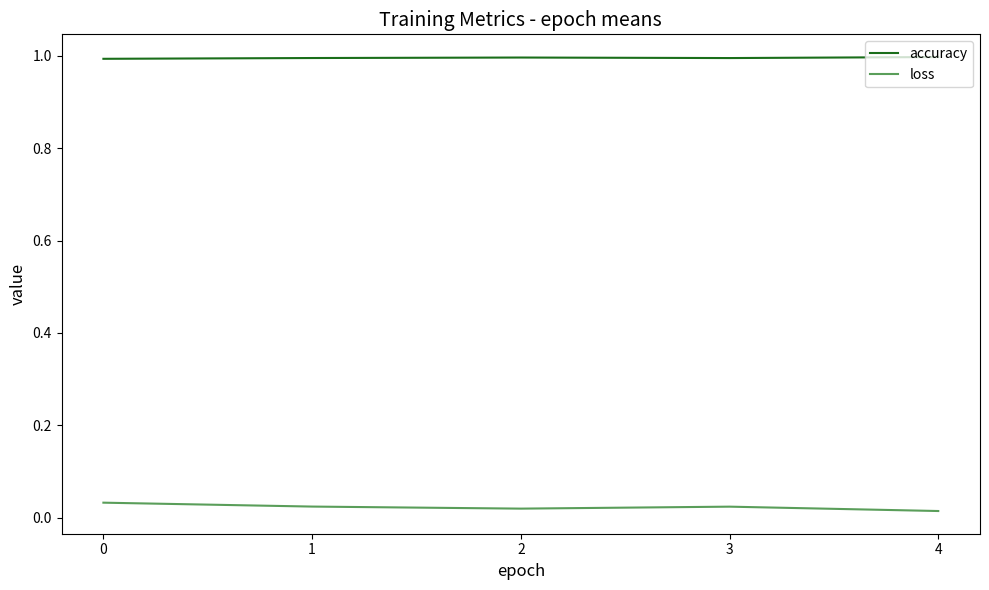

Which series has the widest spread of values?

loss